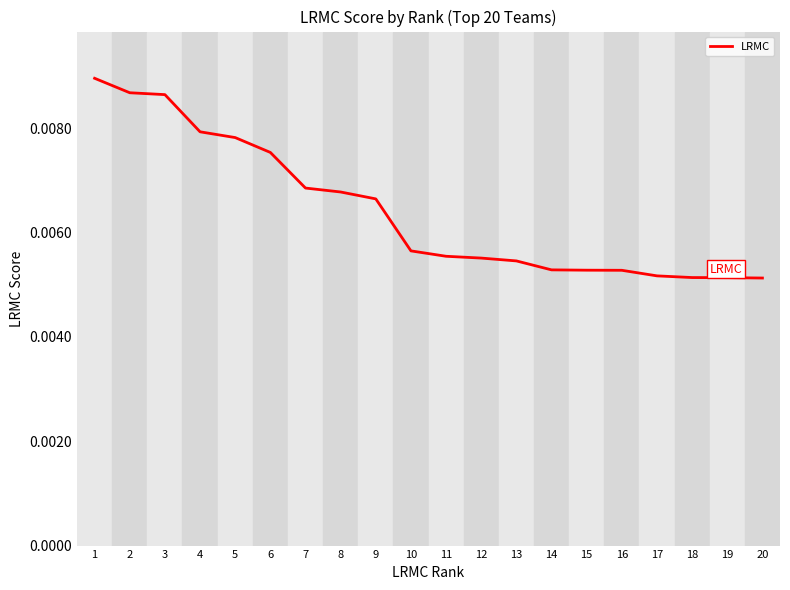

Which has a higher value, 9 or 7?

7